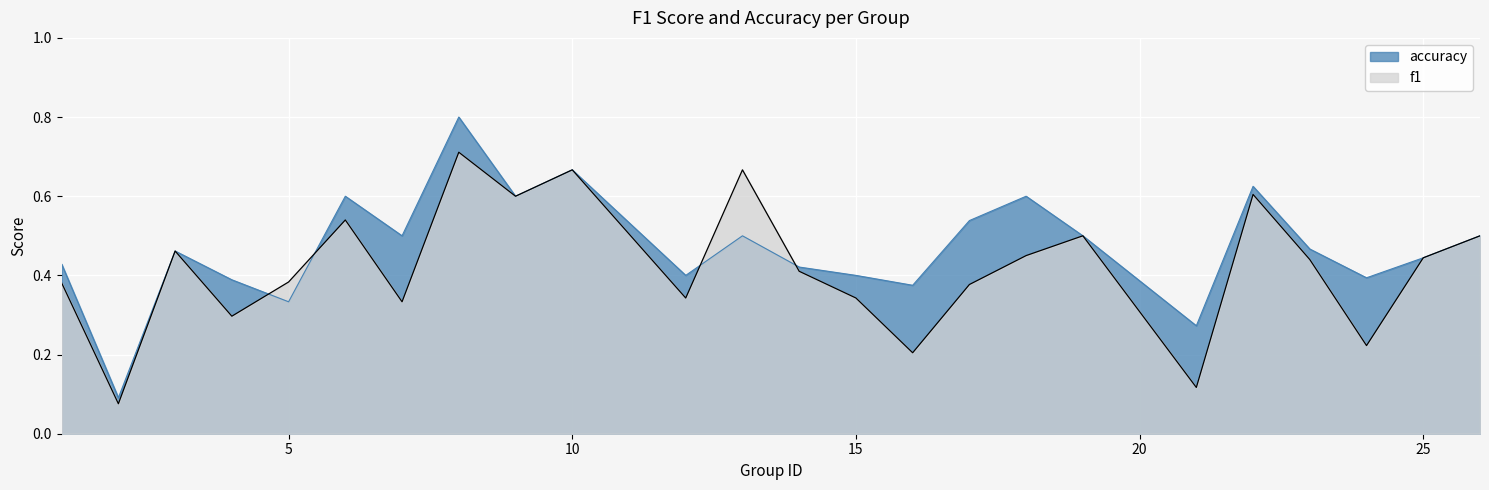

Which label corresponds to the largest value in the chart?

8